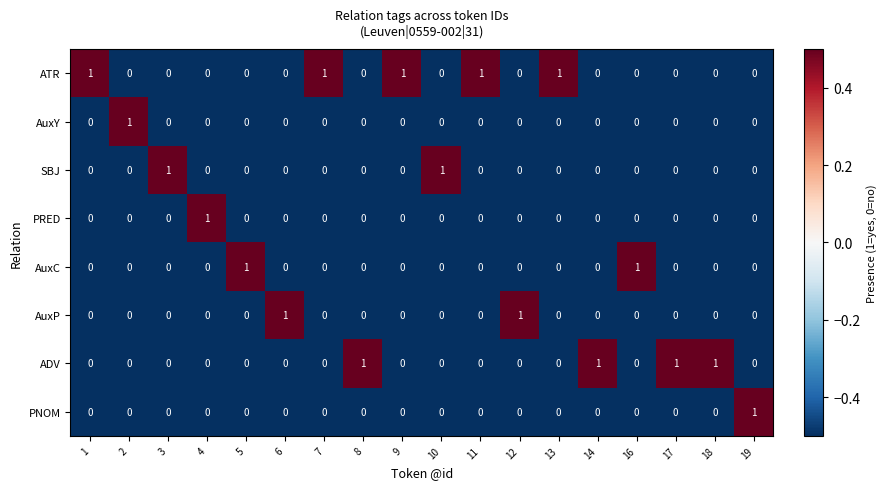

The SBJ series shows 0 at 9. True or false?

True